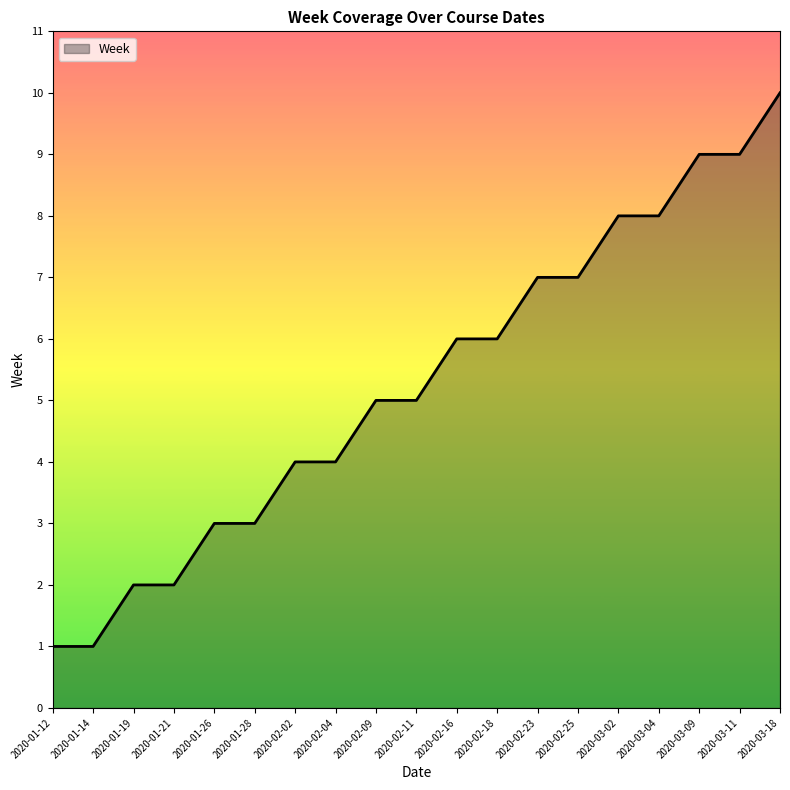

What is the minimum value shown in the chart?

1